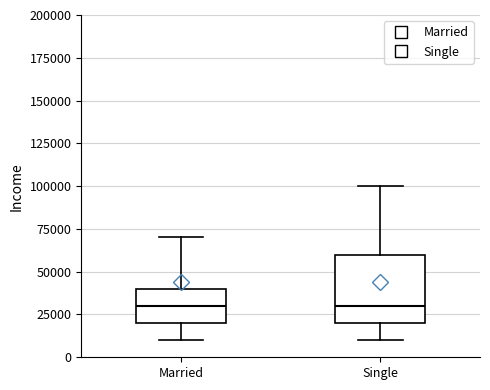

Comparing the boxes themselves (not the whiskers), which one is the tallest?

Single